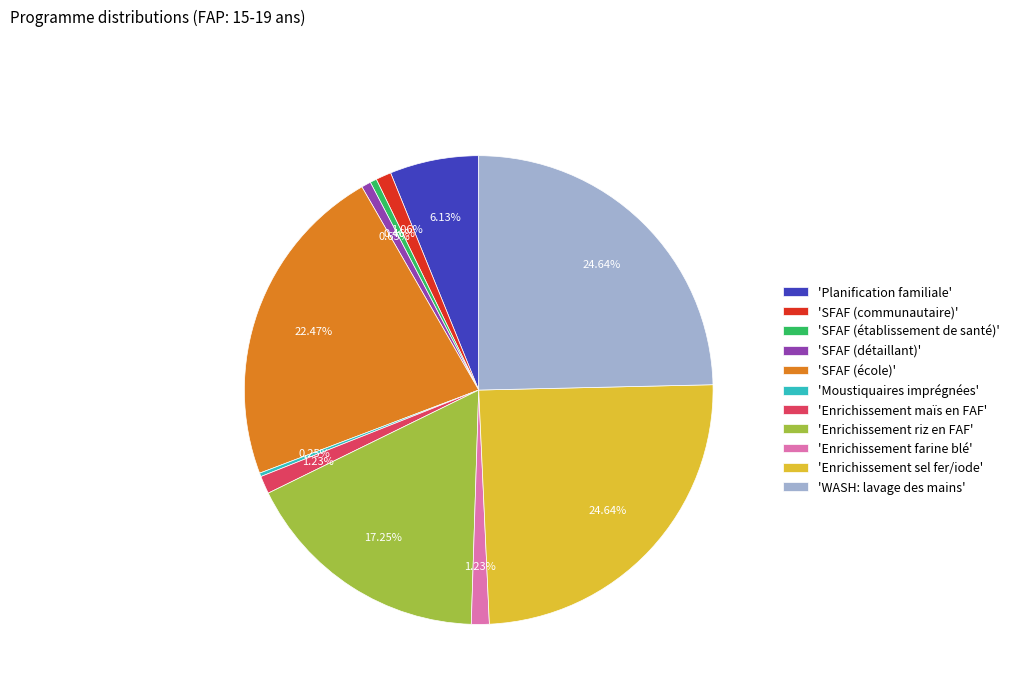

Is the sum of 'SFAF (école)' and 'WASH: lavage des mains' greater than half?

No